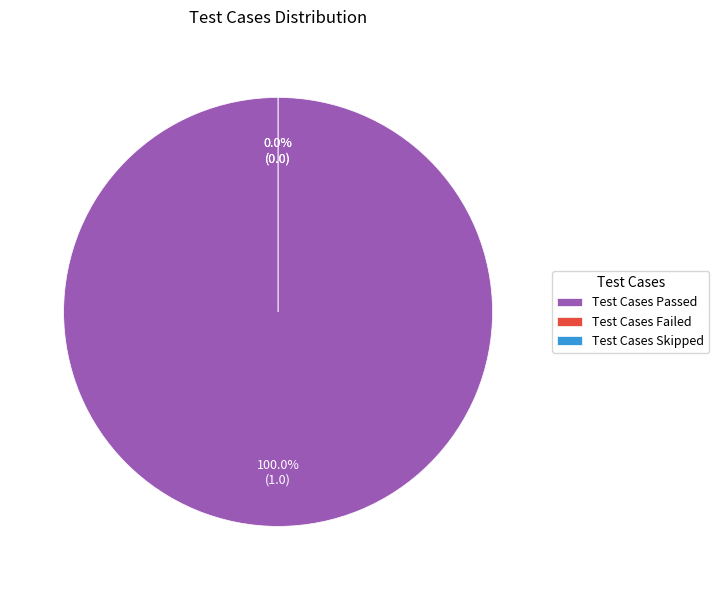

Rank the categories by value from highest to lowest.

Test Cases Passed, Test Cases Failed, Test Cases Skipped